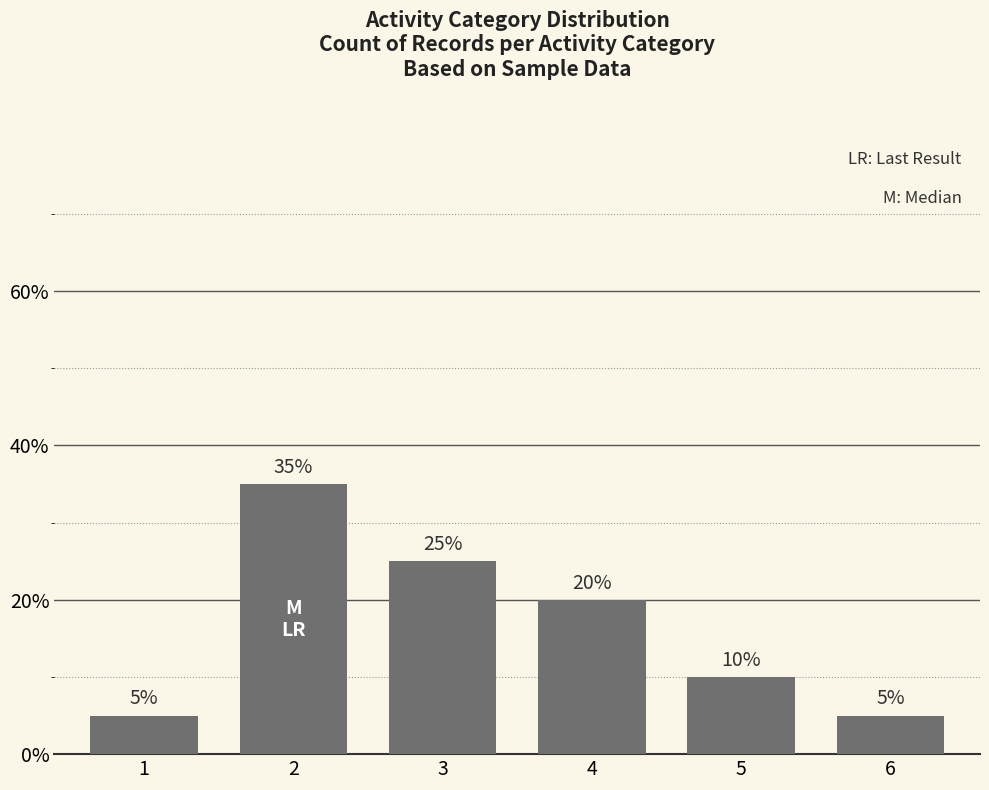

Are the bars horizontal?

No